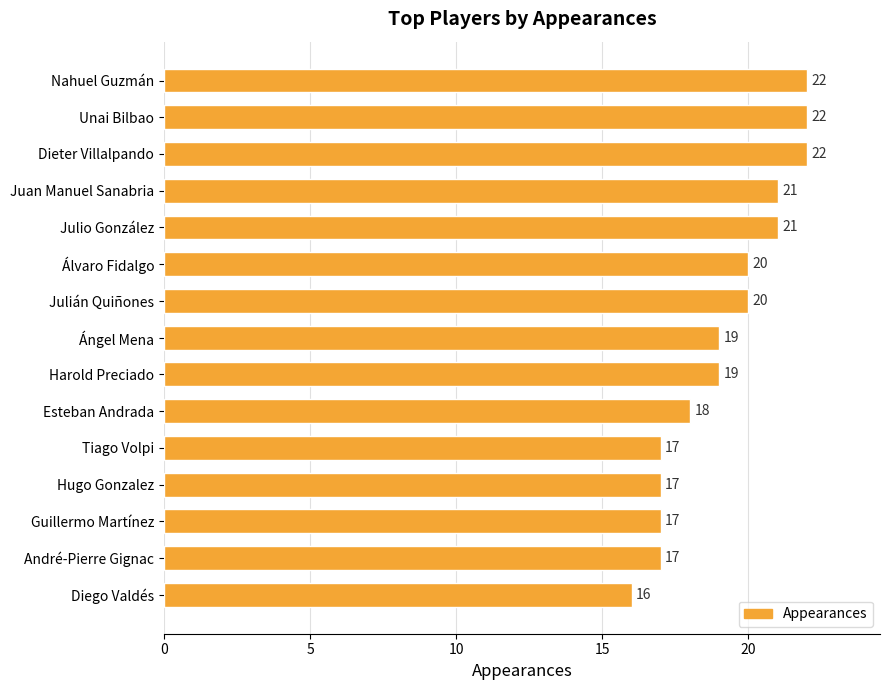

Which has a higher value, Guillermo Martínez or Julián Quiñones?

Julián Quiñones